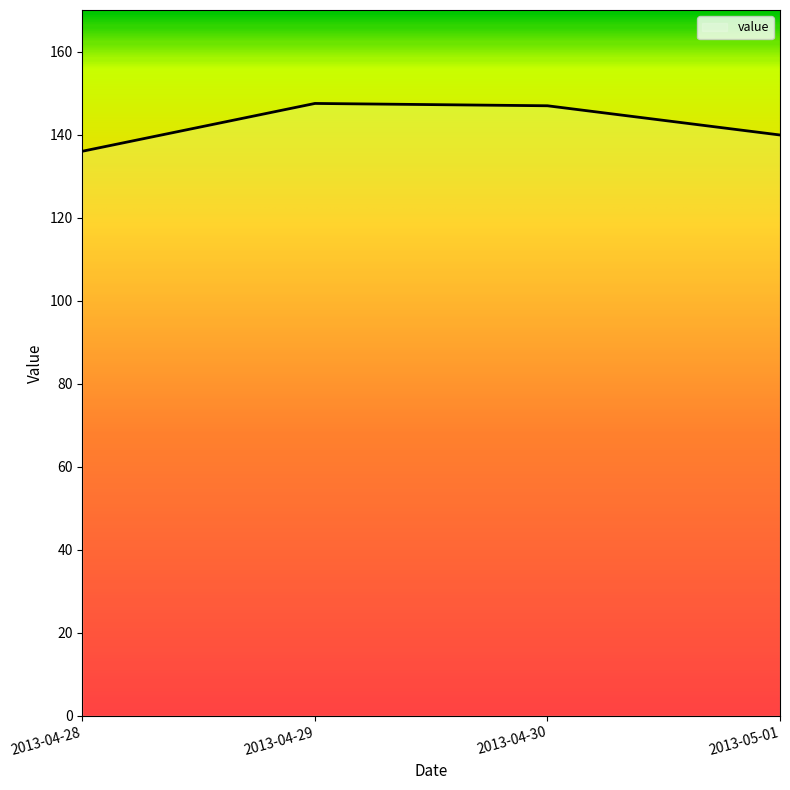

What is the average value?

142.6